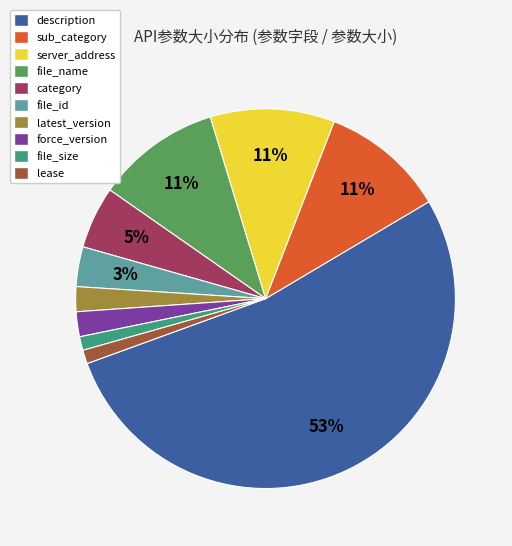

Is there any slice that represents more than half of the pie?

Yes